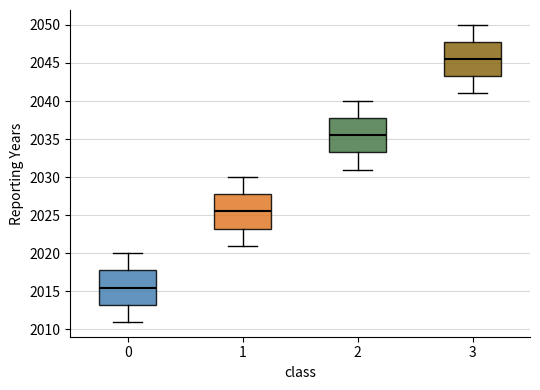

Where is the upper edge of the box at x = 0 on the y-axis? The values are not printed on the chart, so give them approximately, as read against the axis.

2018.0